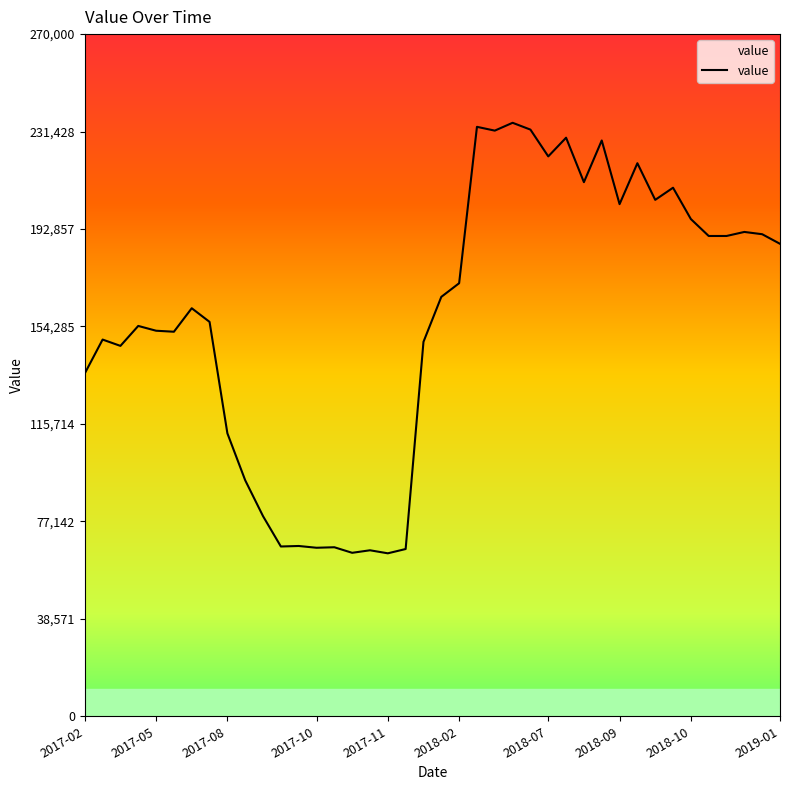

How many interior local valleys (lower than both neighbors) does the data have?

11